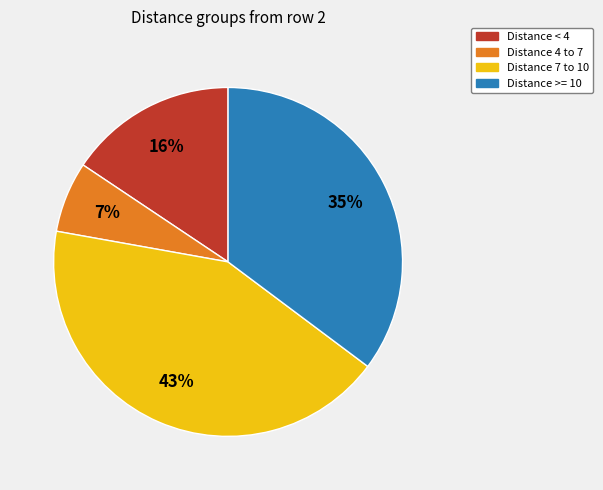

To the nearest percent, what is the difference between the largest and smallest slice percentages?

36%